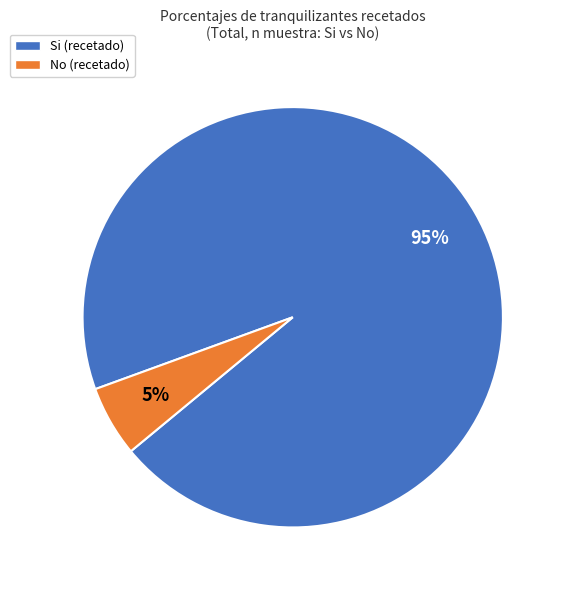

To the nearest percent, what is the average slice percentage?

50%